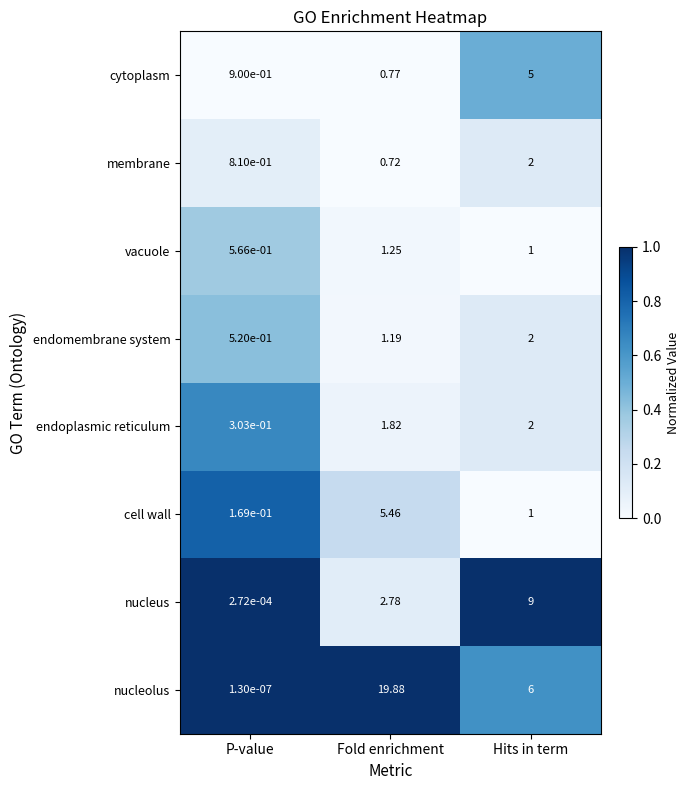

At which category is the sum across all series the highest?

Fold enrichment